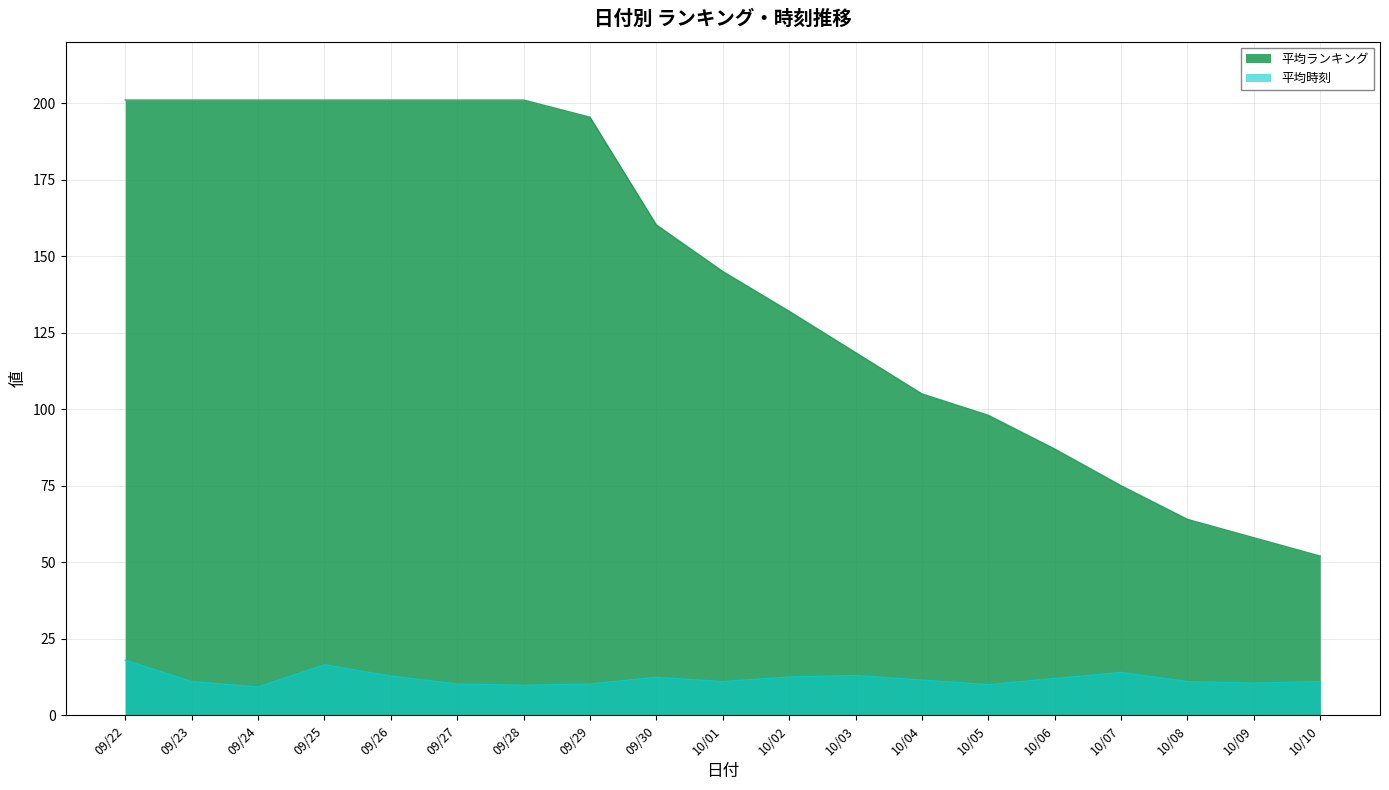

Which series has the largest total across all categories?

平均ランキング